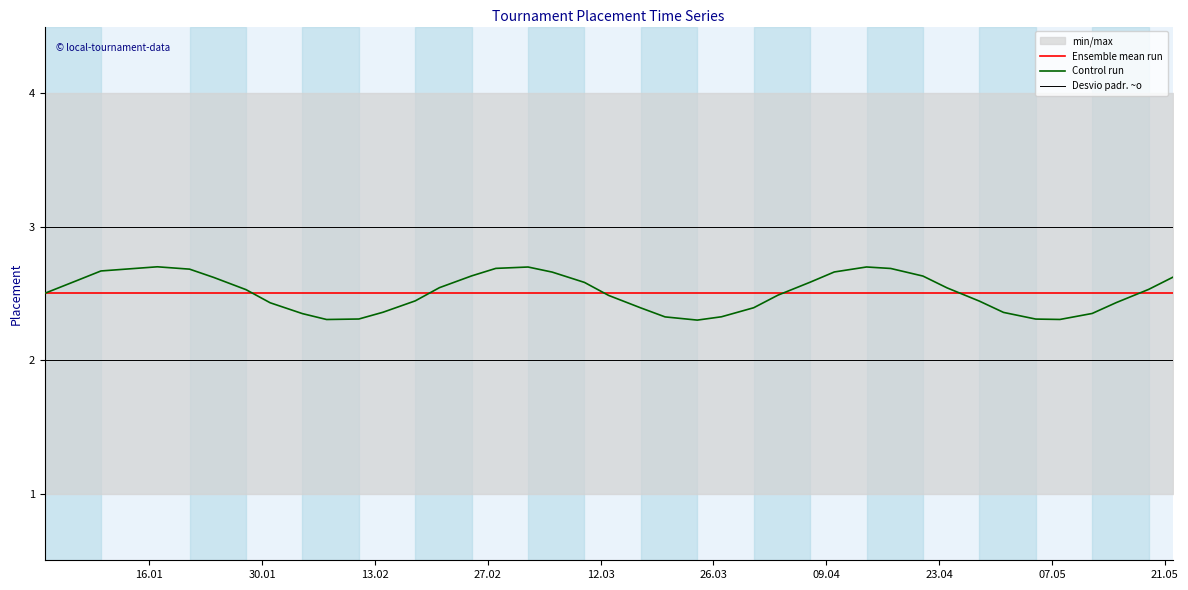

True or false: Control run has more than 0 points higher than both neighbors.

True